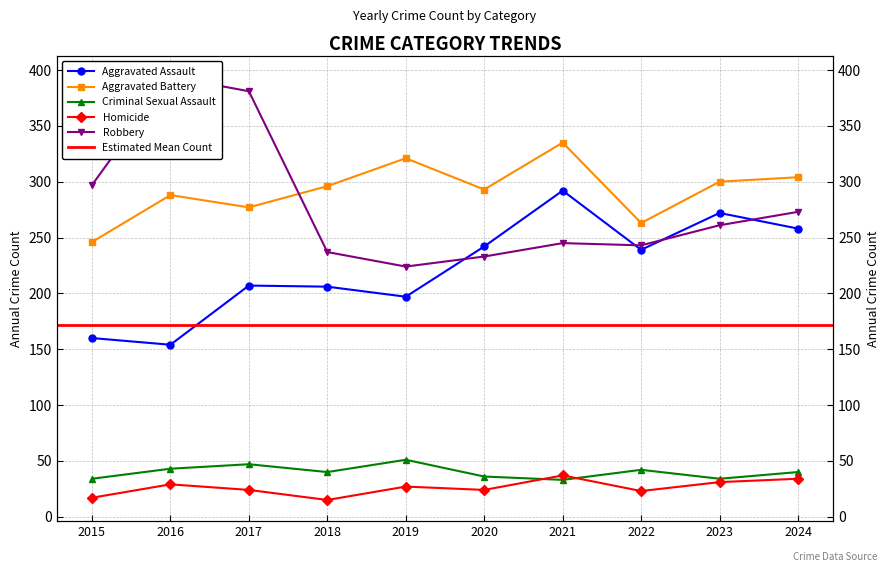

Rank the categories by Robbery value from highest to lowest.

2016, 2017, 2015, 2024, 2023, 2021, 2022, 2018, 2020, 2019